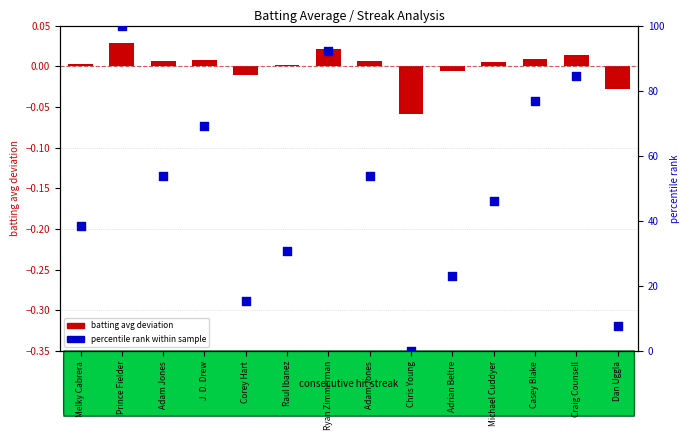

Which series reaches the maximum Y coordinate?

percentile rank within sample